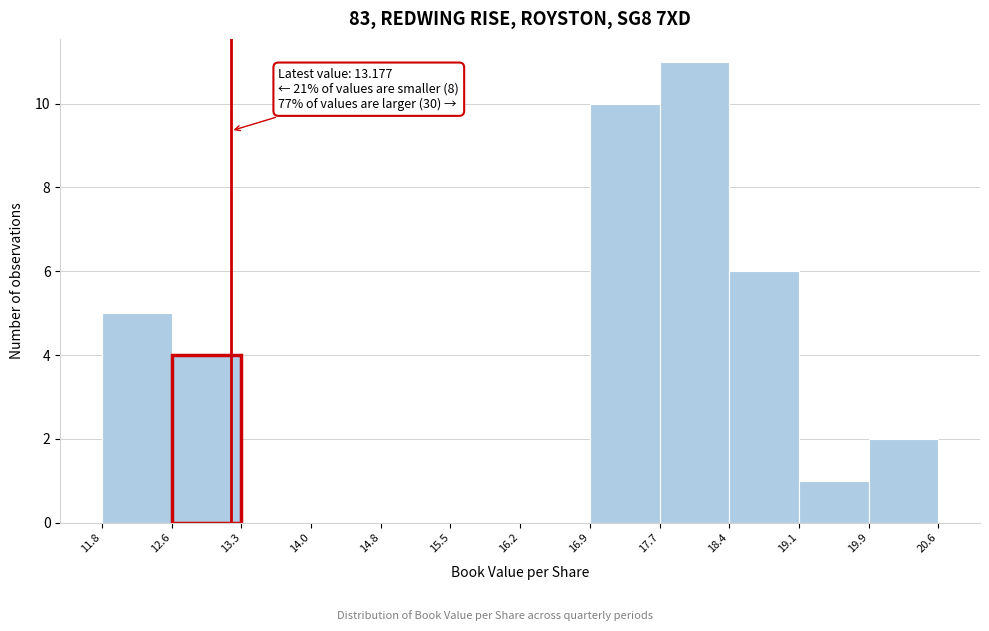

Which range on the x-axis has the tallest bar?

17.7 to 18.4